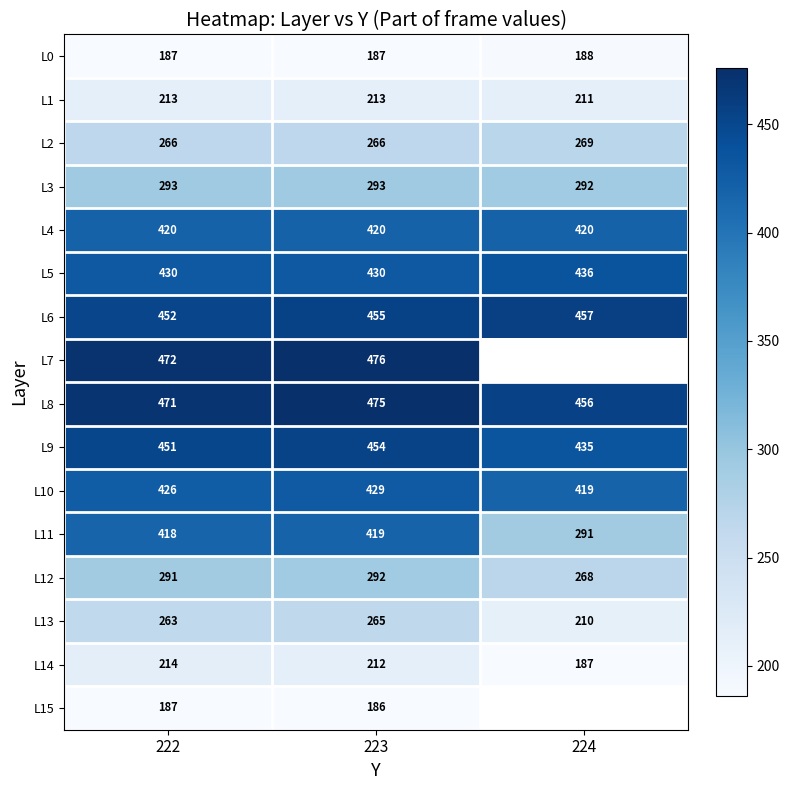

Which category has the lowest value across all series?

223